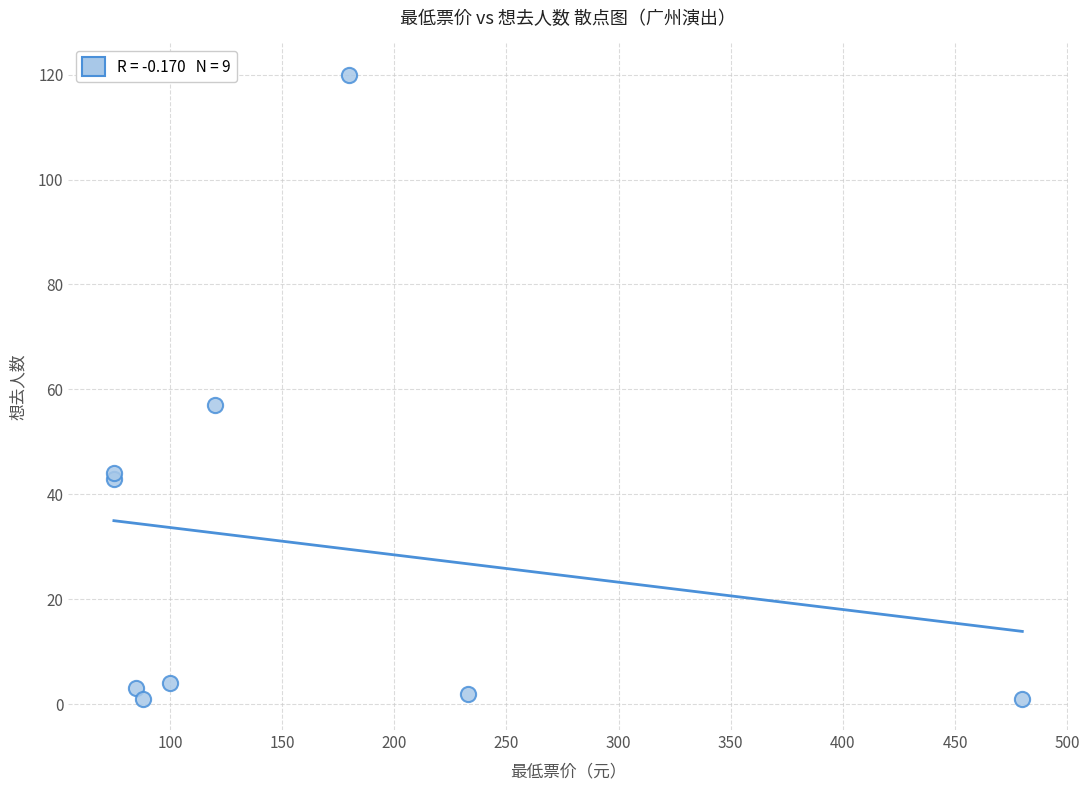

What Y value in the scatter plot is closest to 60?

57